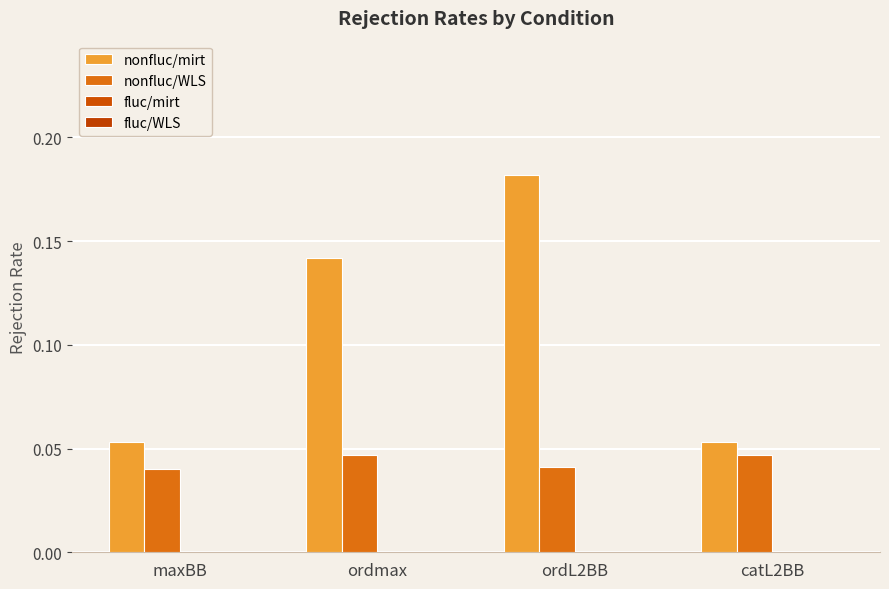

Does the chart contain any negative values?

No